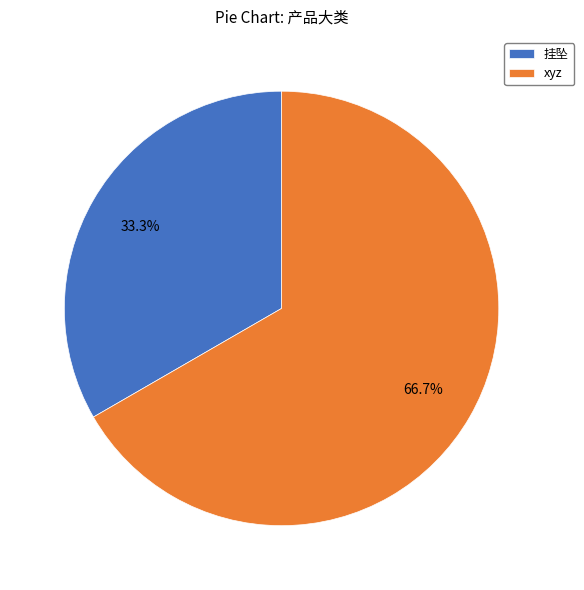

What is the smallest slice in the pie chart?

挂坠